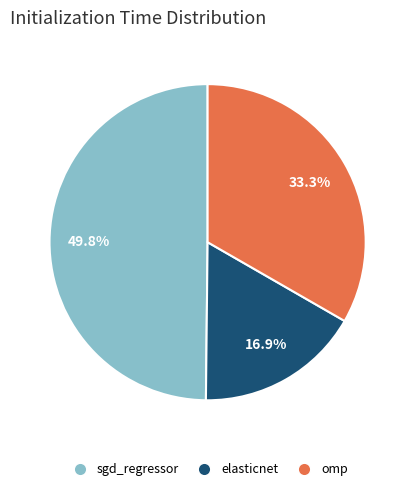

To the nearest percent, what is the difference between the largest and smallest slice percentages?

33%